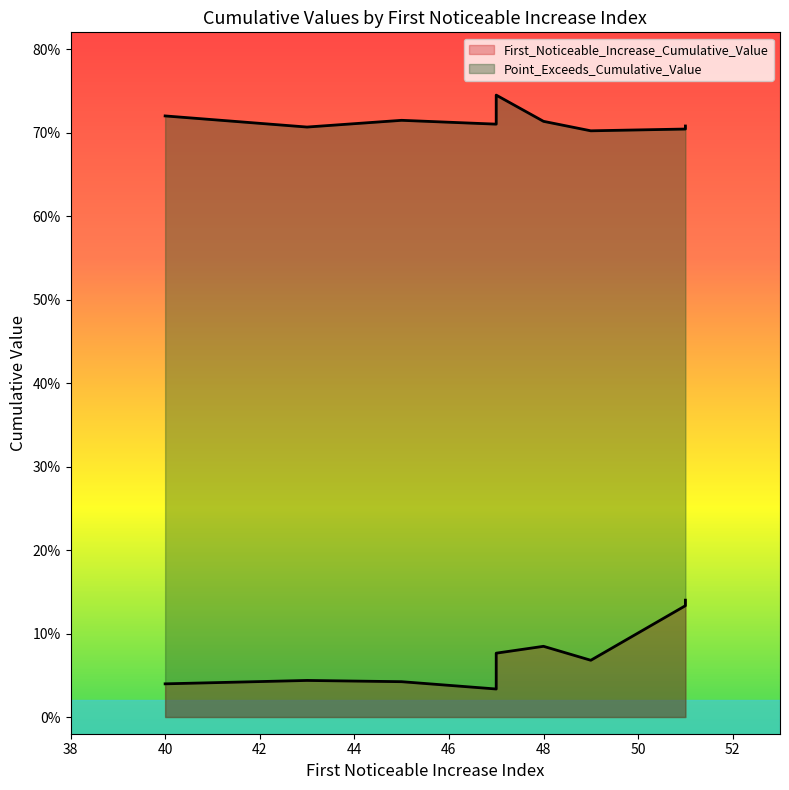

What are all the series names shown in the legend?

First_Noticeable_Increase_Cumulative_Value, Point_Exceeds_Cumulative_Value